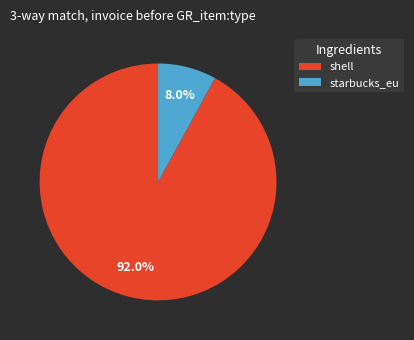

Which slice is the largest?

shell